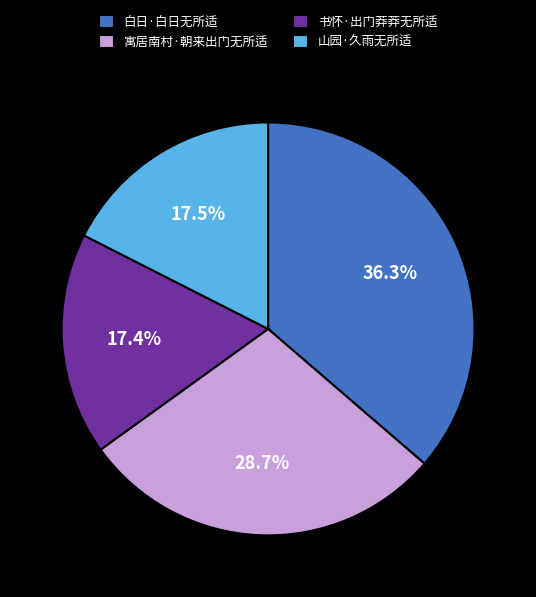

To the nearest percent, what percentage of the pie is 寓居南村·朝来出门无所适?

29%